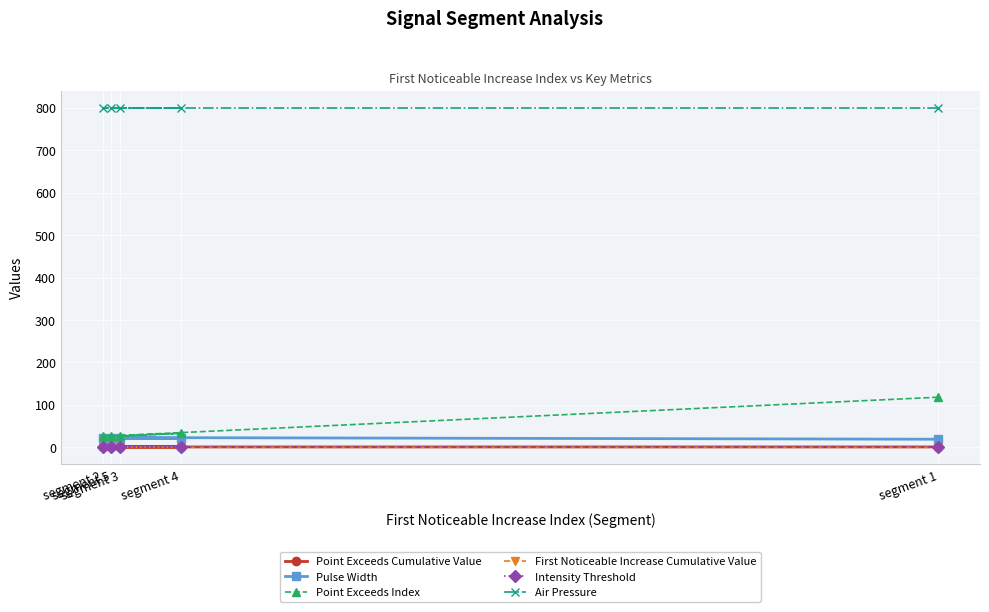

Rank the series at segment 4 from highest to lowest value.

Air Pressure, Point Exceeds Index, Pulse Width, Point Exceeds Cumulative Value, Intensity Threshold, First Noticeable Increase Cumulative Value